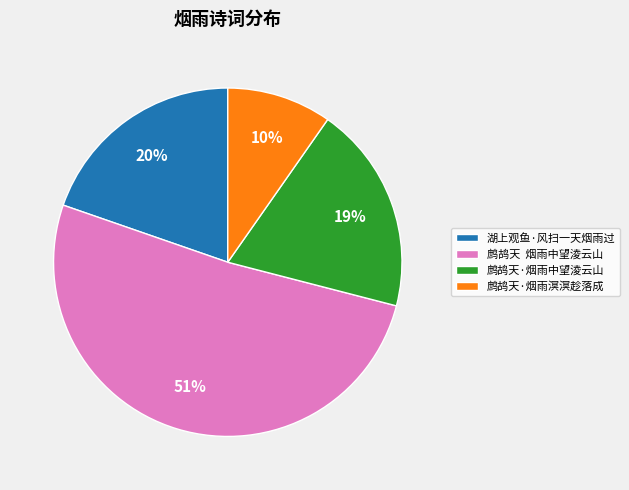

Do 鹧鸪天·烟雨溟溟趁落成 and 鹧鸪天·烟雨中望淩云山 together represent more than half of the pie?

No